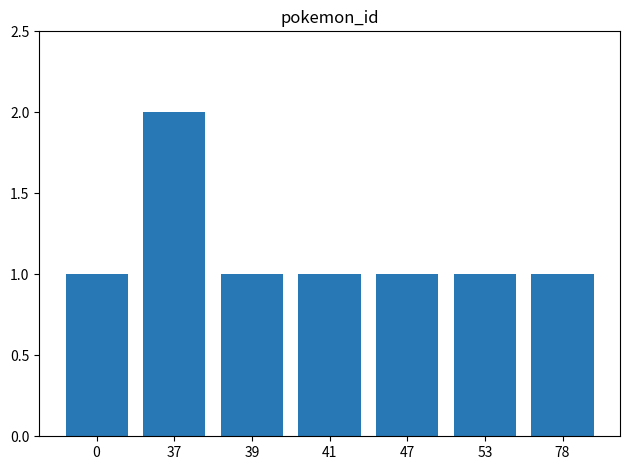

What is the ratio of the value at 47 to the value at 0?

1.0